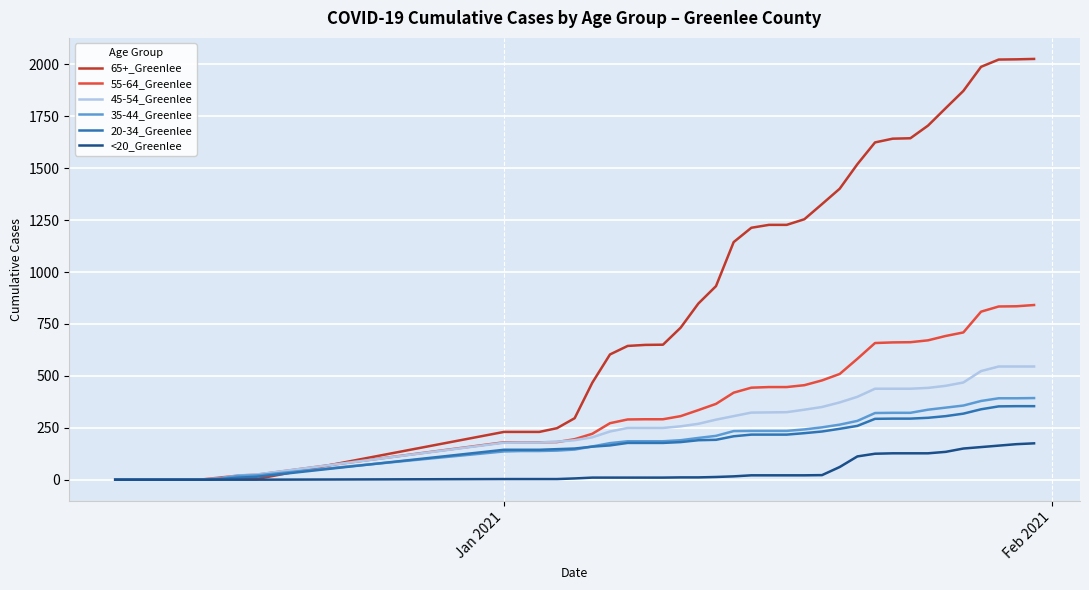

Which series has the largest total across all categories?

65+_Greenlee